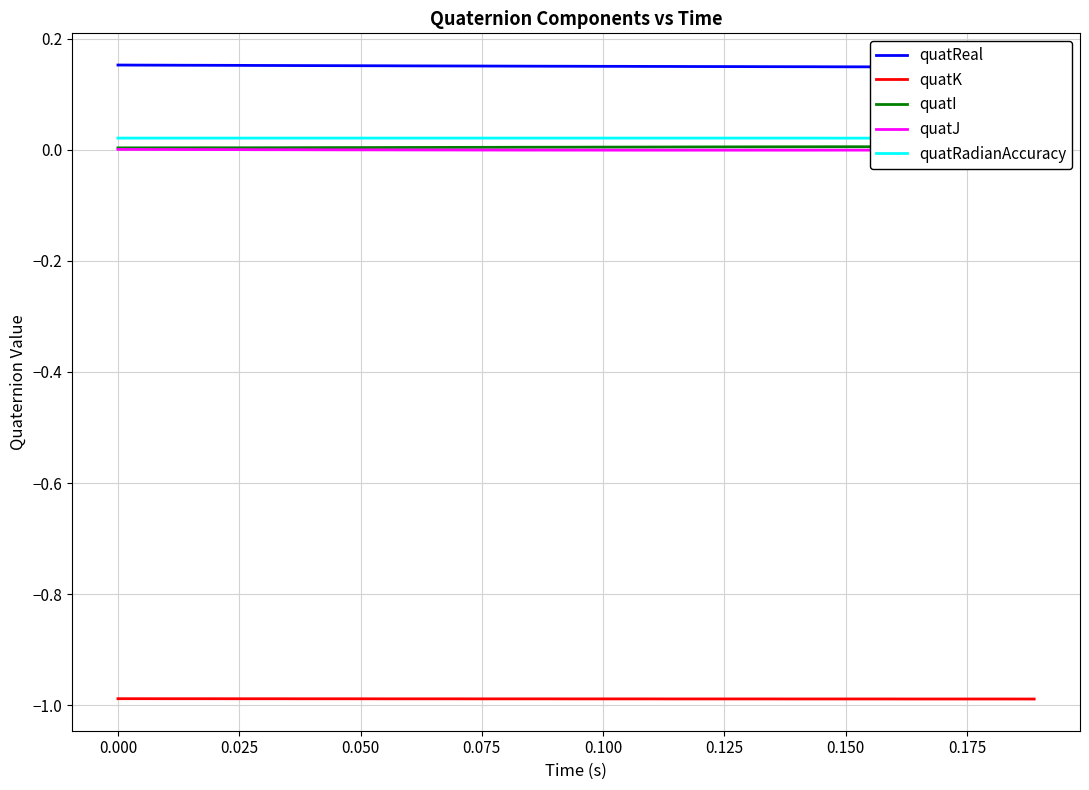

Rank the series by their maximum value, from highest to lowest.

quatReal, quatRadianAccuracy, quatI, quatJ, quatK